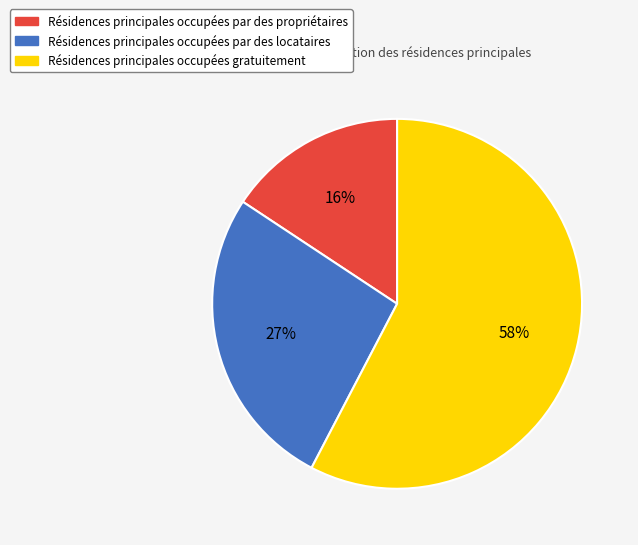

Count the number of slices in the pie.

3